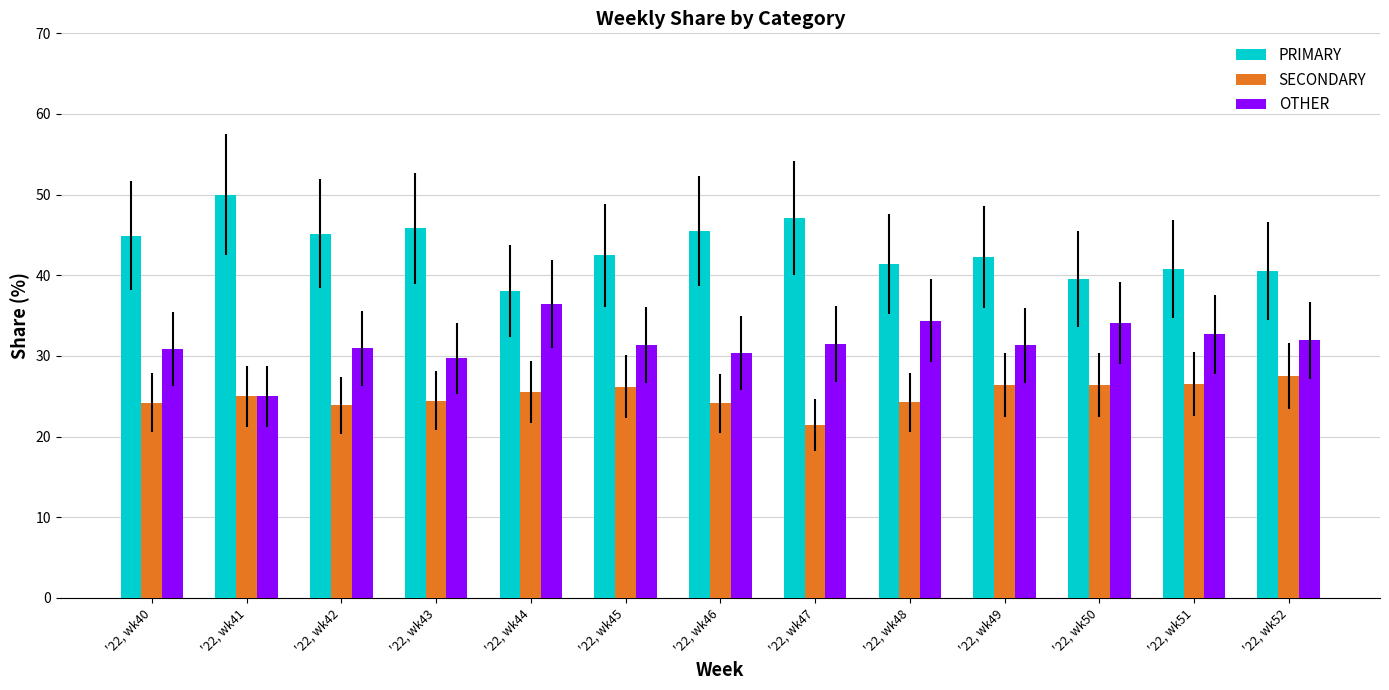

What is the greatest value displayed?

50.0